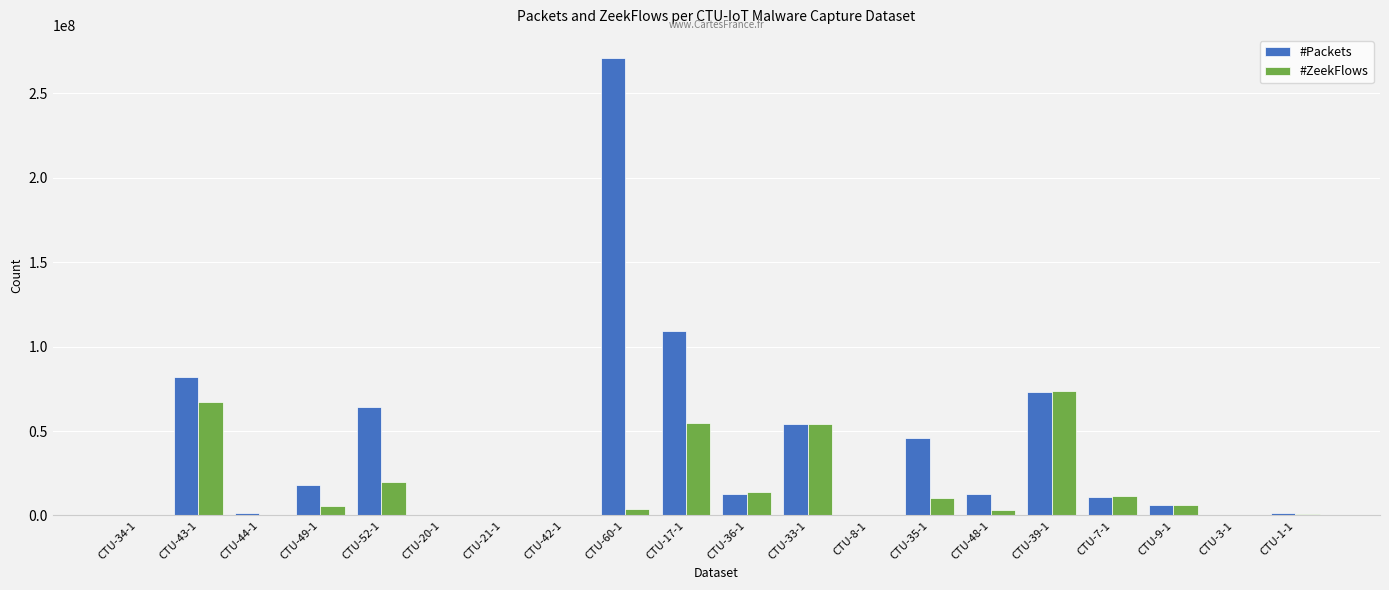

What is the sum of the #ZeekFlows values at CTU-1-1 and CTU-20-1?

1011959